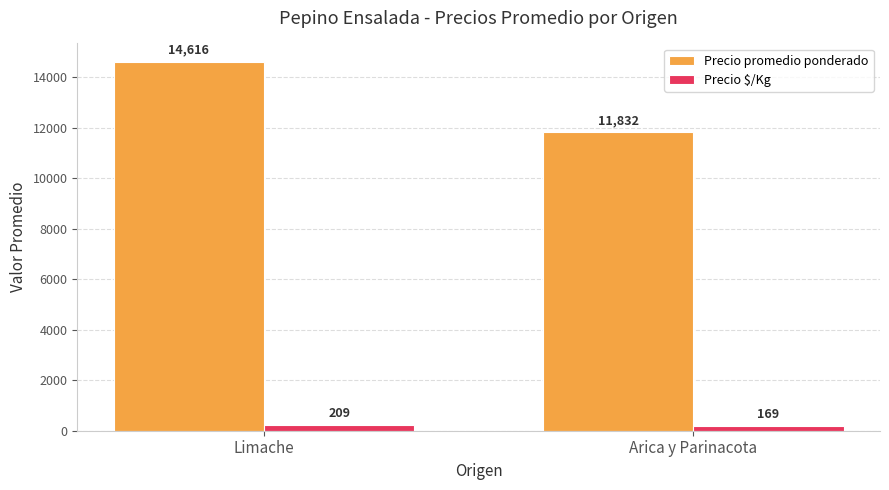

Between Limache and Arica y Parinacota, which series saw the biggest shift?

Precio promedio ponderado